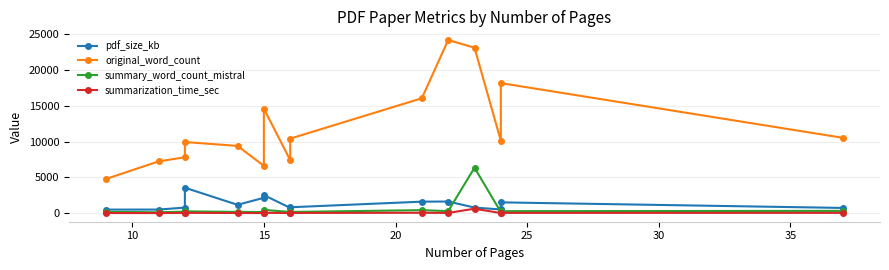

Reading left to right, transcribe all the data shown in this chart.

pdf_size_kb: 518.0	523.2	800.2	3566.4	1185.1	2163.3	2538.9	757.0	842.5	1623.6	1642.3	803.0	534.2	1527.7	749.6
original_word_count: 4780.0	7230.0	7809.0	9927.0	9389.0	6615.0	14574.0	7409.0	10401.0	16024.0	24139.0	23064.0	10105.0	18132.0	10509.0
summary_word_count_mistral: 204.0	148.0	241.0	275.0	199.0	183.0	483.0	186.0	191.0	444.0	308.0	6352.0	171.0	298.0	342.0
summarization_time_sec: 38.1	36.5	58.0	65.2	43.2	41.7	69.2	43.1	51.2	78.4	53.6	645.1	35.5	59.3	66.3